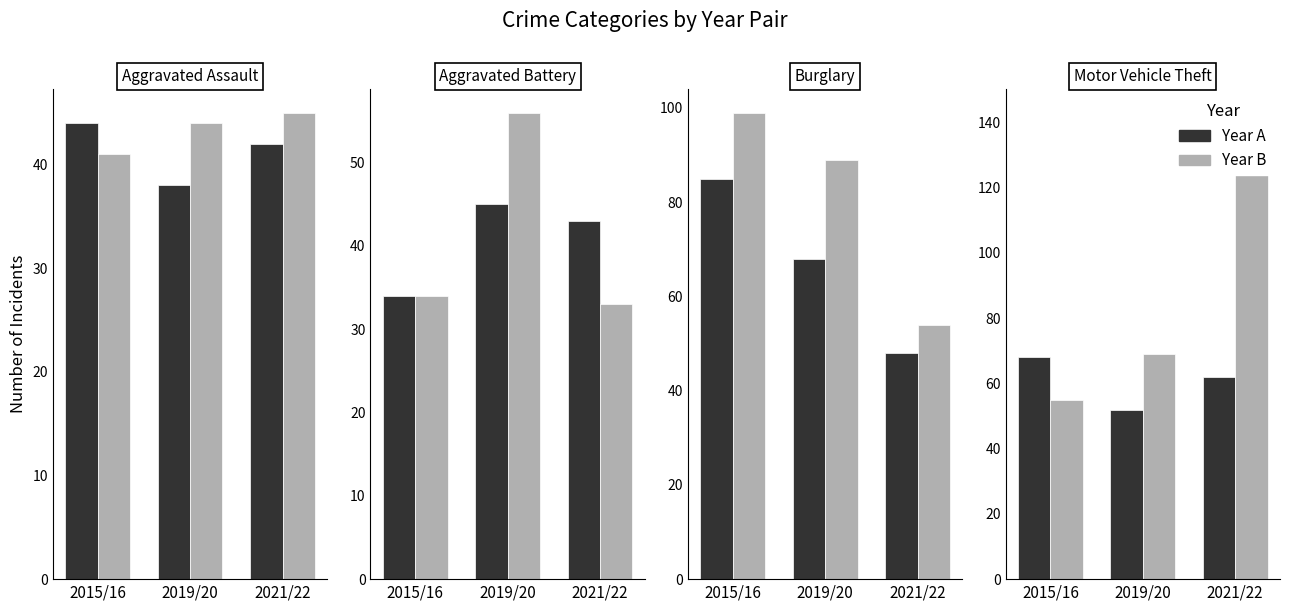

Are the bars horizontal?

No